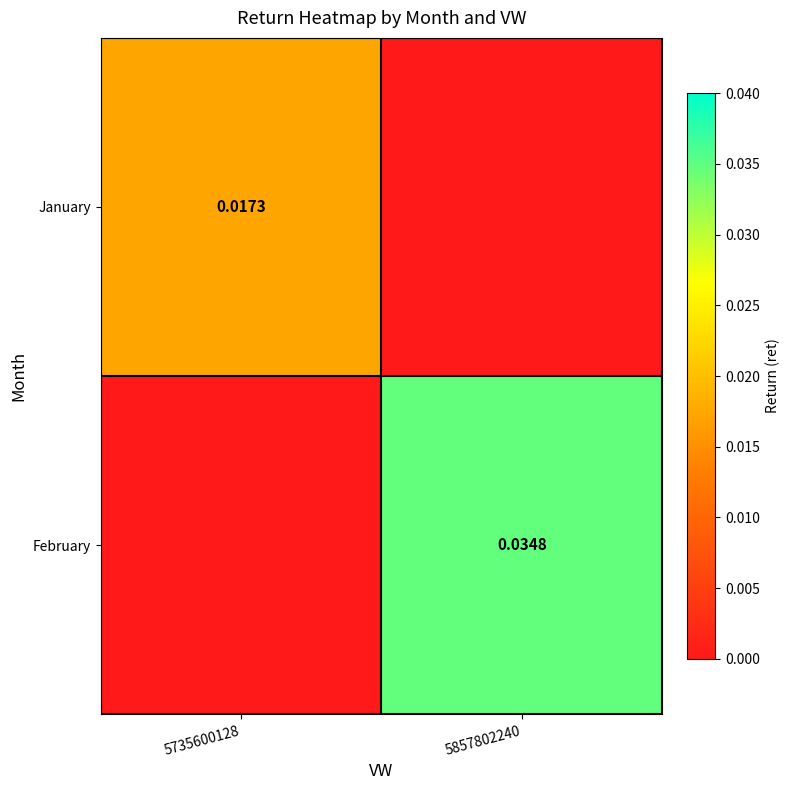

At 5857802240, list the series in order from largest to smallest.

February, January